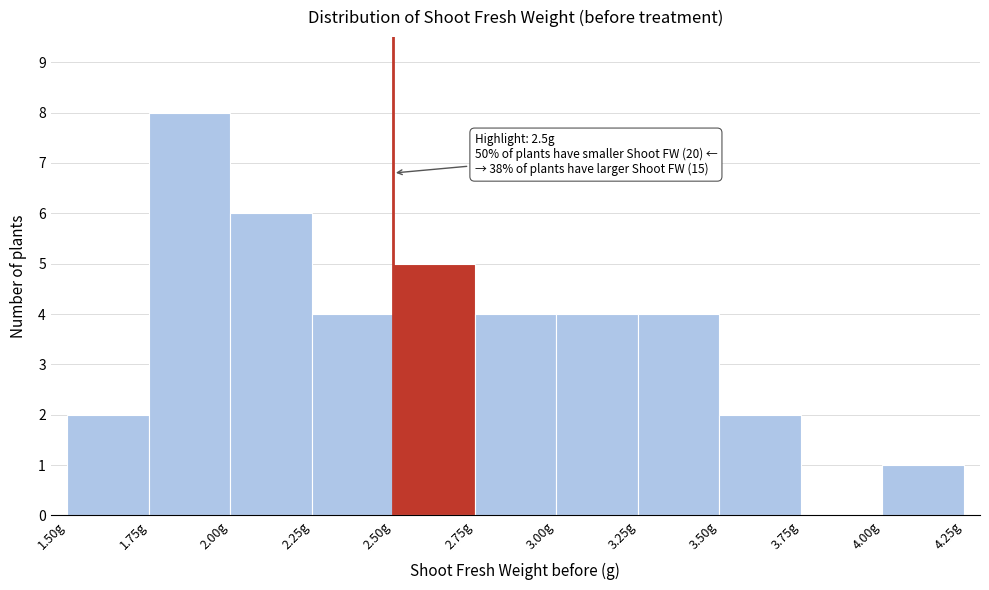

Which range on the x-axis has the tallest bar?

1.75 to 2.00